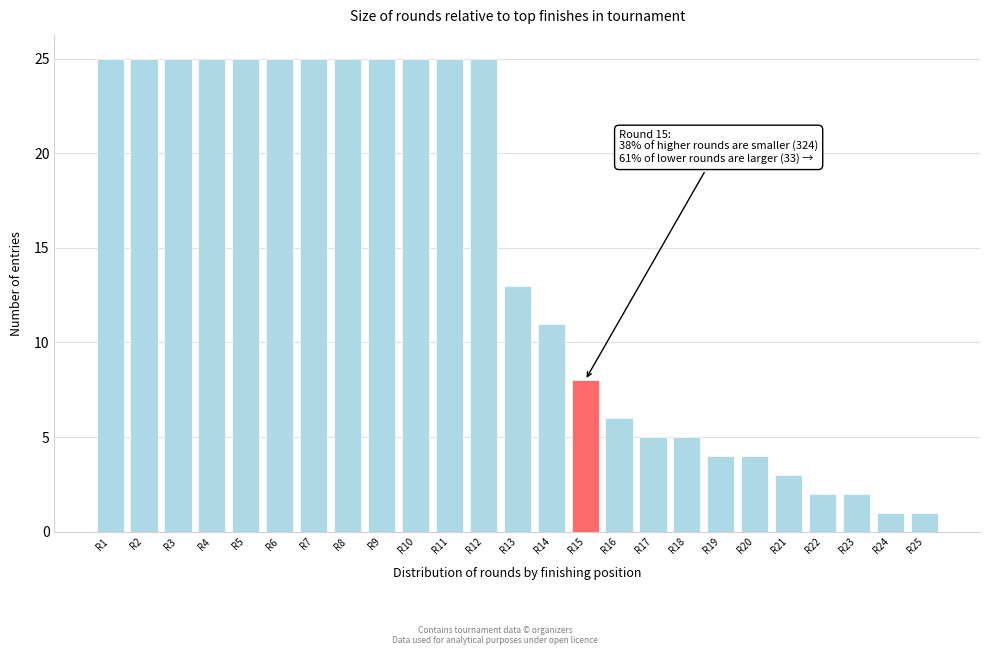

Reading left to right, what are all the values shown in this chart?

R1=25	R2=25	R3=25	R4=25	R5=25	R6=25	R7=25	R8=25	R9=25	R10=25	R11=25	R12=25	R13=13	R14=11	R15=8	R16=6	R17=5	R18=5	R19=4	R20=4	R21=3	R22=2	R23=2	R24=1	R25=1